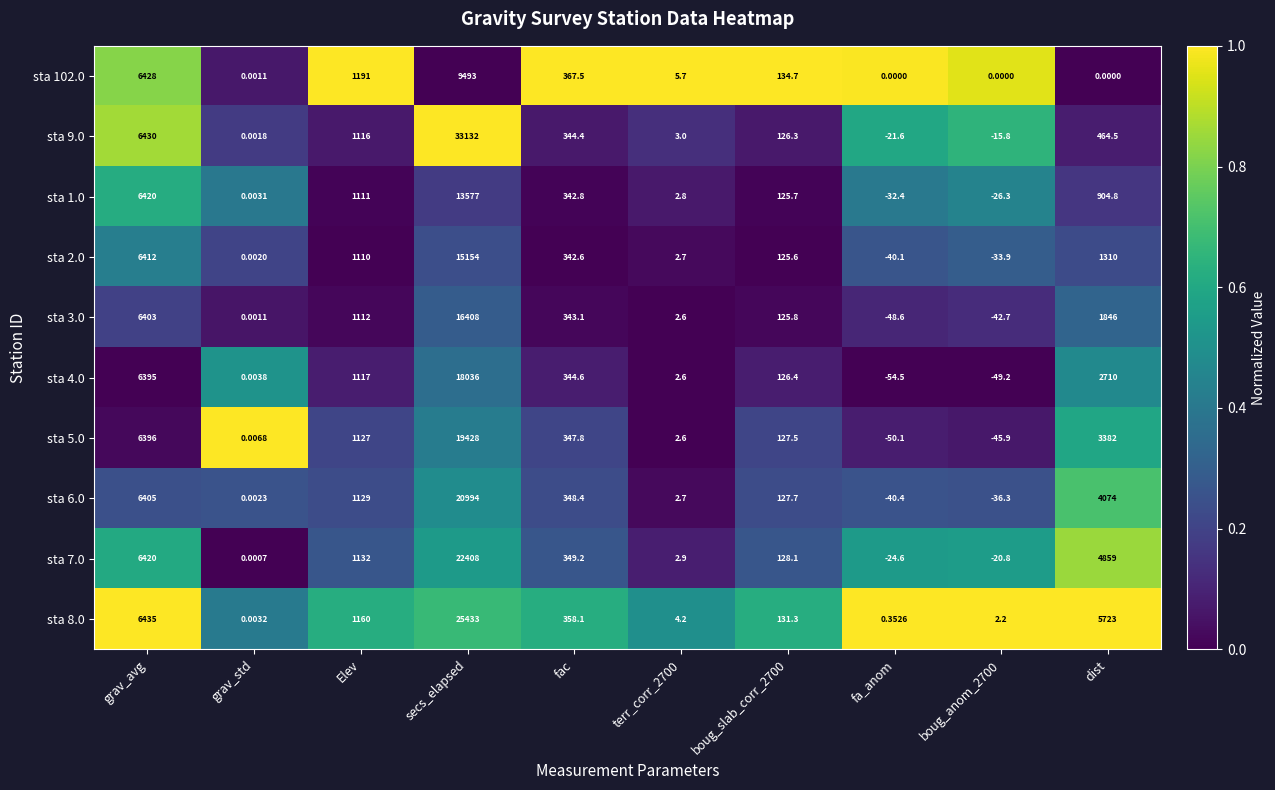

Where does the sta 1.0 series first go above 342?

grav_avg